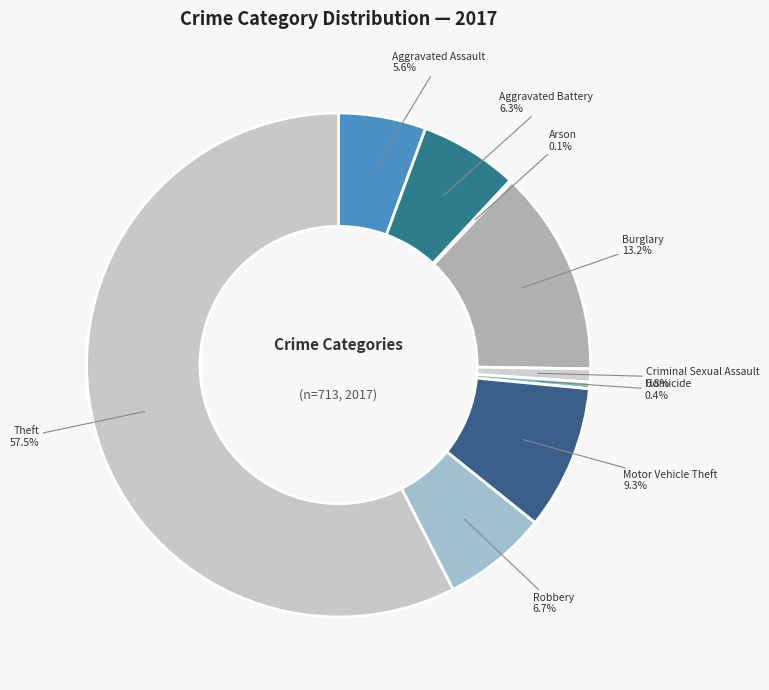

What is the majority slice?

Theft